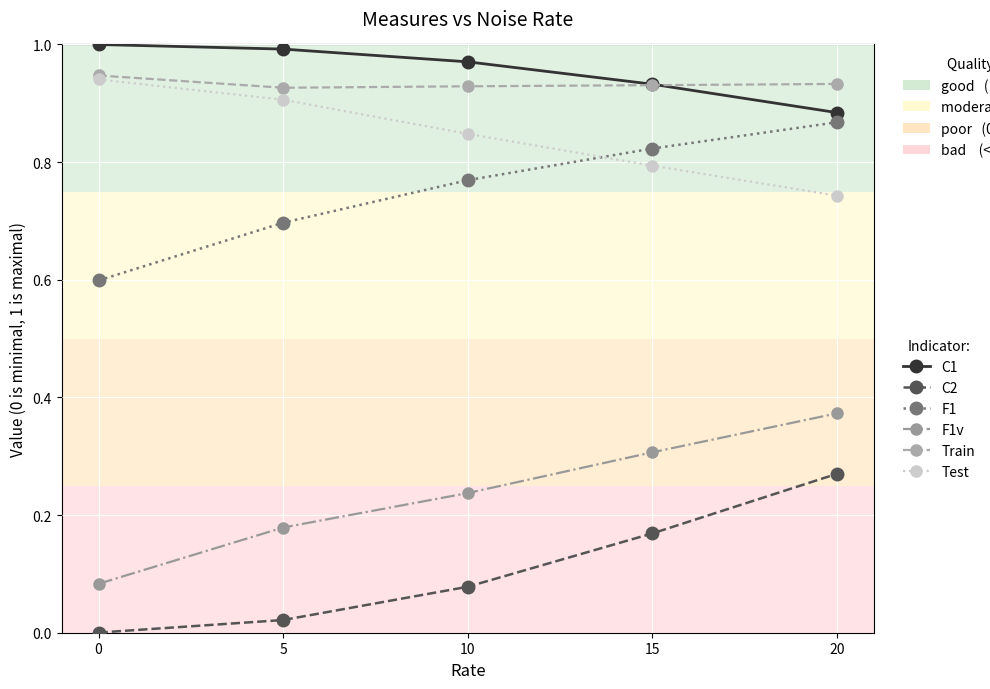

What is the total value across all series at 5?

3.7